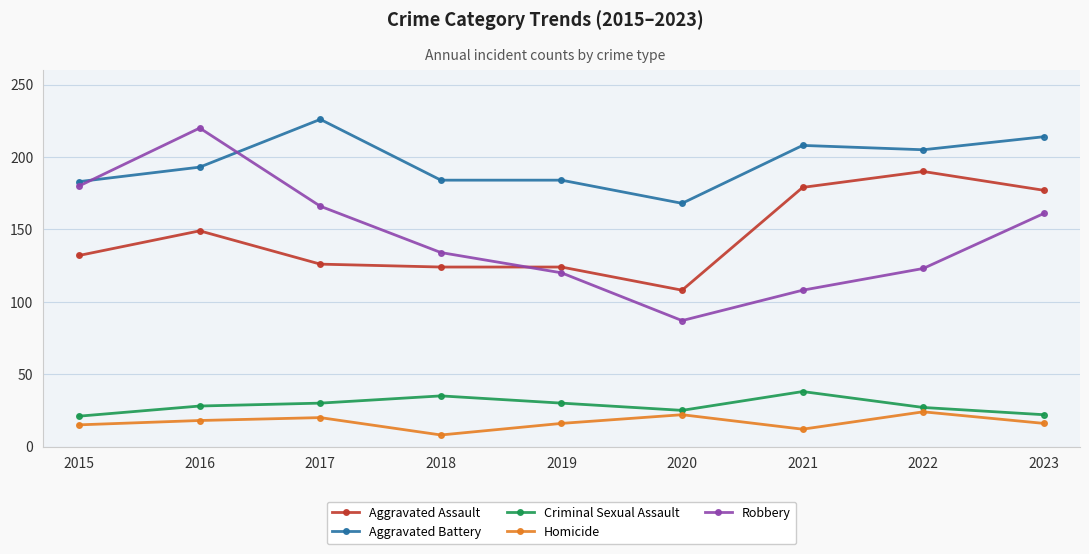

How many distinct data groups are displayed?

5